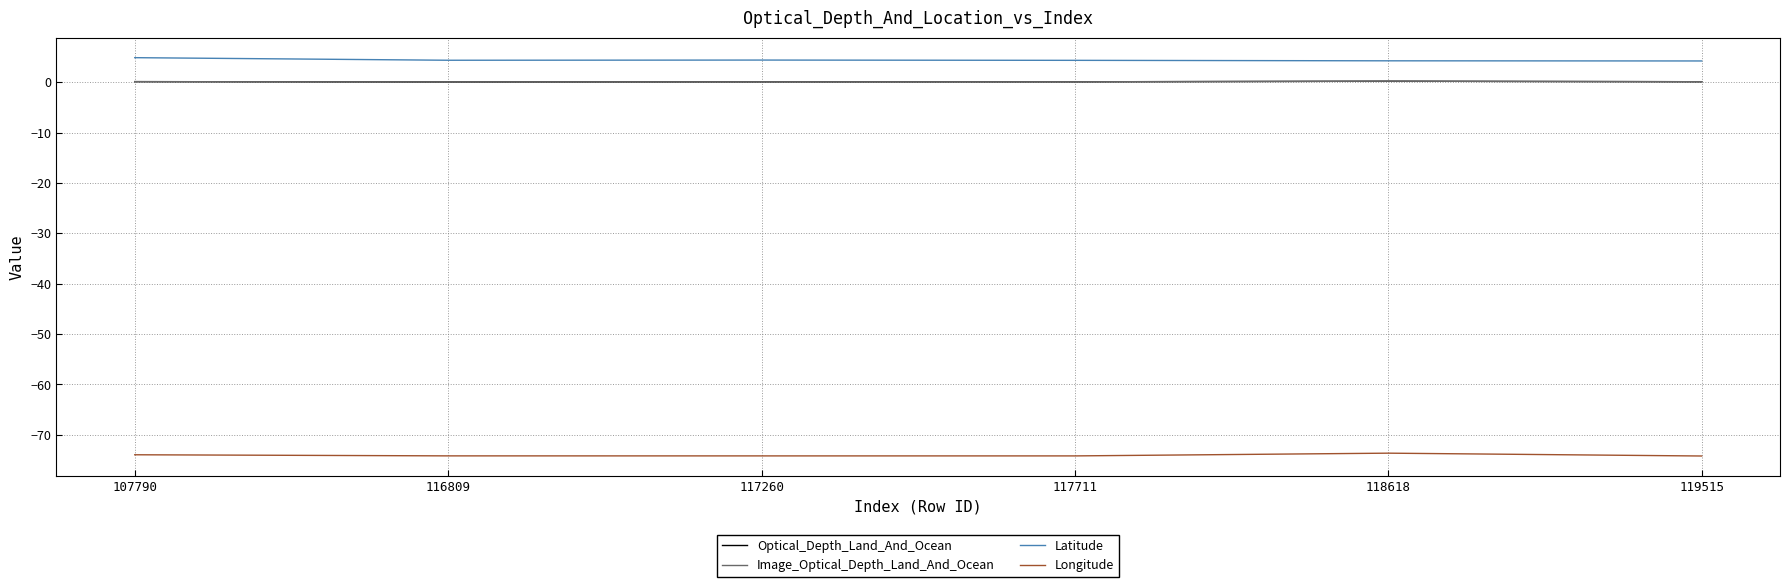

What is the difference between the maximum and second lowest values in the Longitude series?

0.5